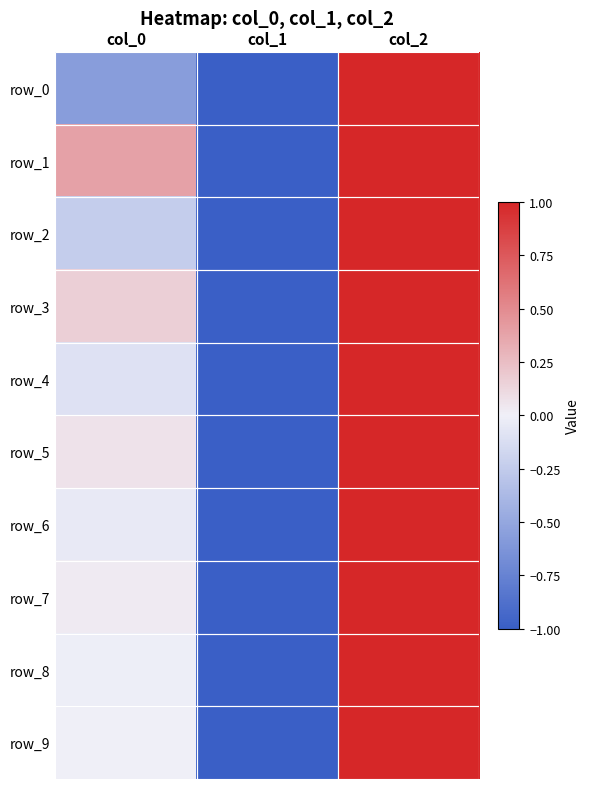

What is the total value across all series at col_2?

10.0